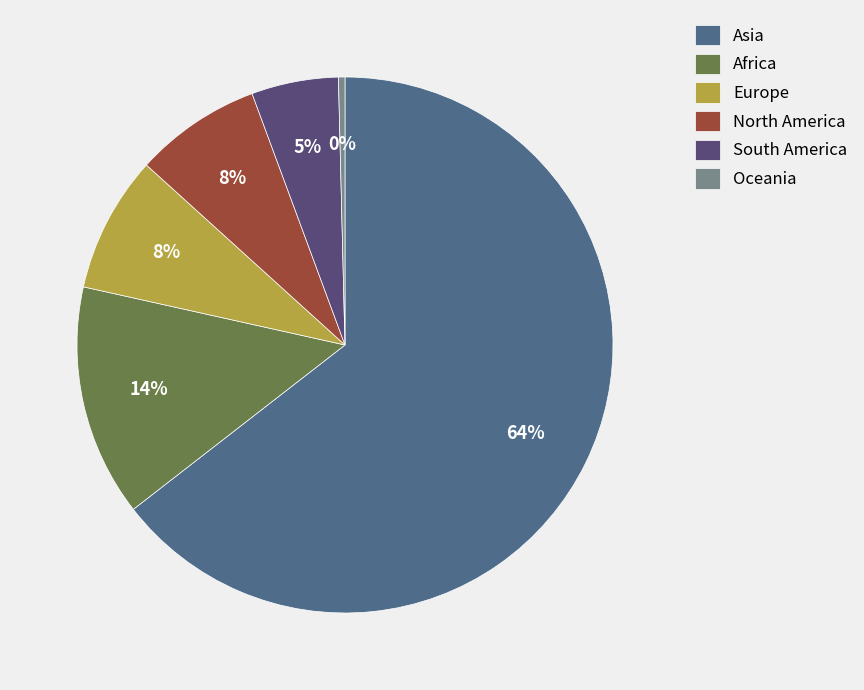

Is it true that South America is 5% of the pie?

True